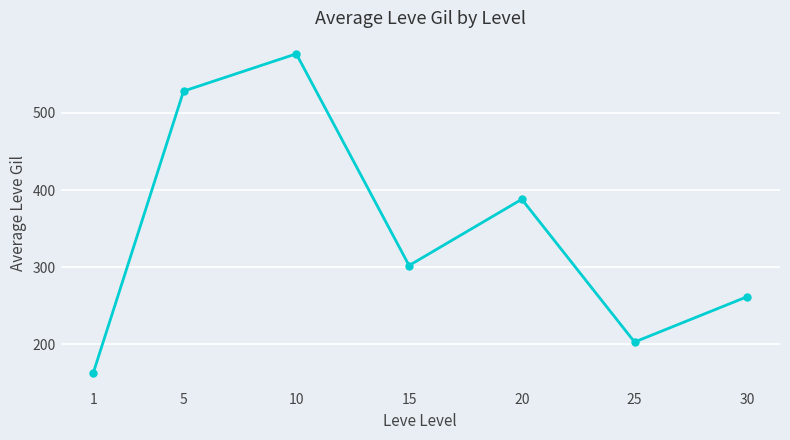

What is the average value?

346.3